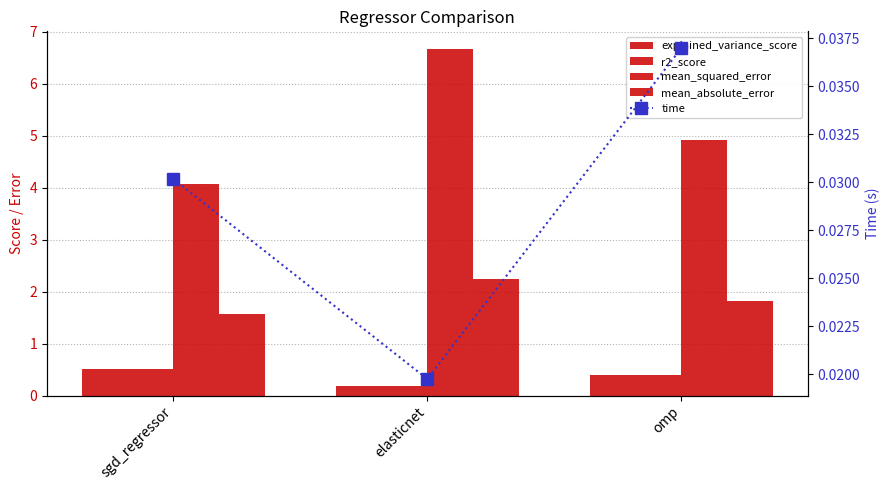

Which series has the largest total across all categories?

mean_squared_error